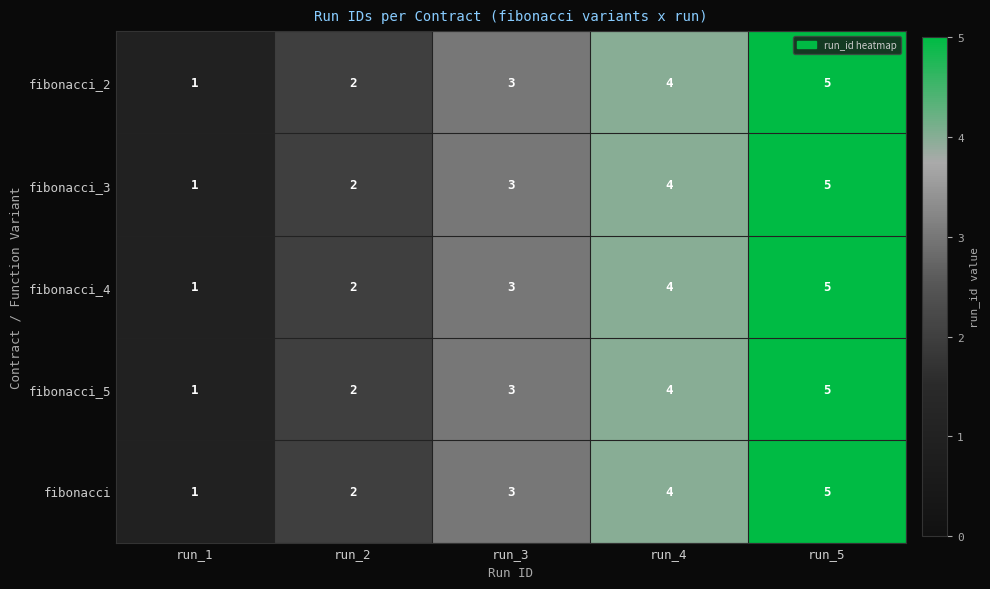

At which category is the sum across all series the highest?

run_5